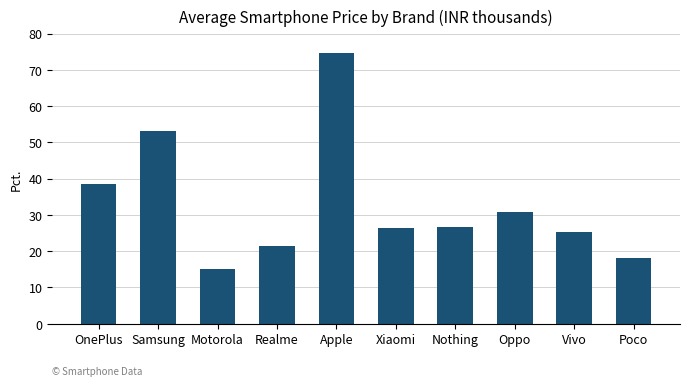

What is the sum of all values?

329.6